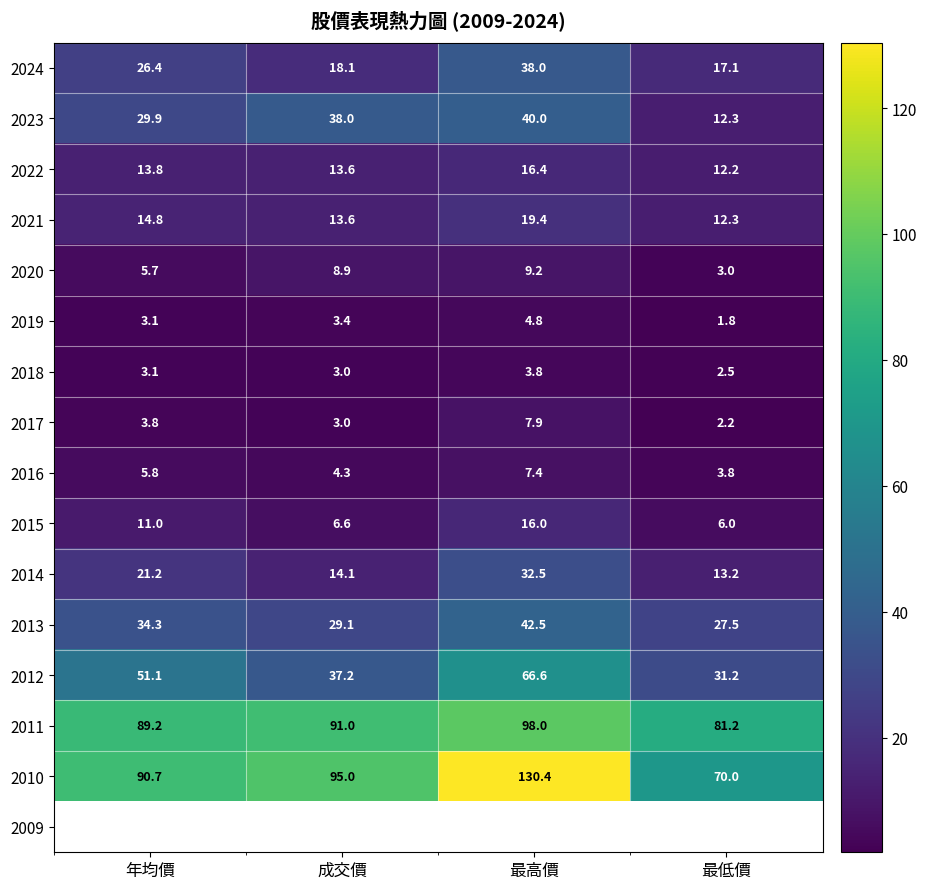

What is the maximum value shown in the chart?

130.4